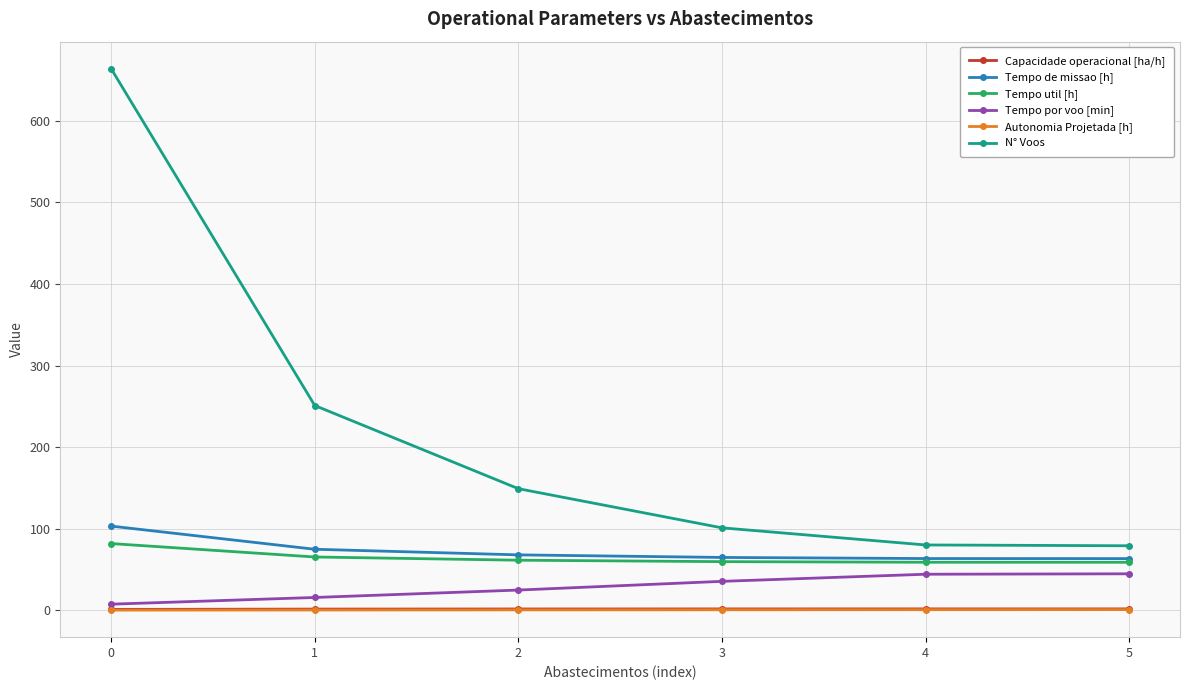

What is the value of the Tempo por voo [min] point at the 6th from the left?

44.6